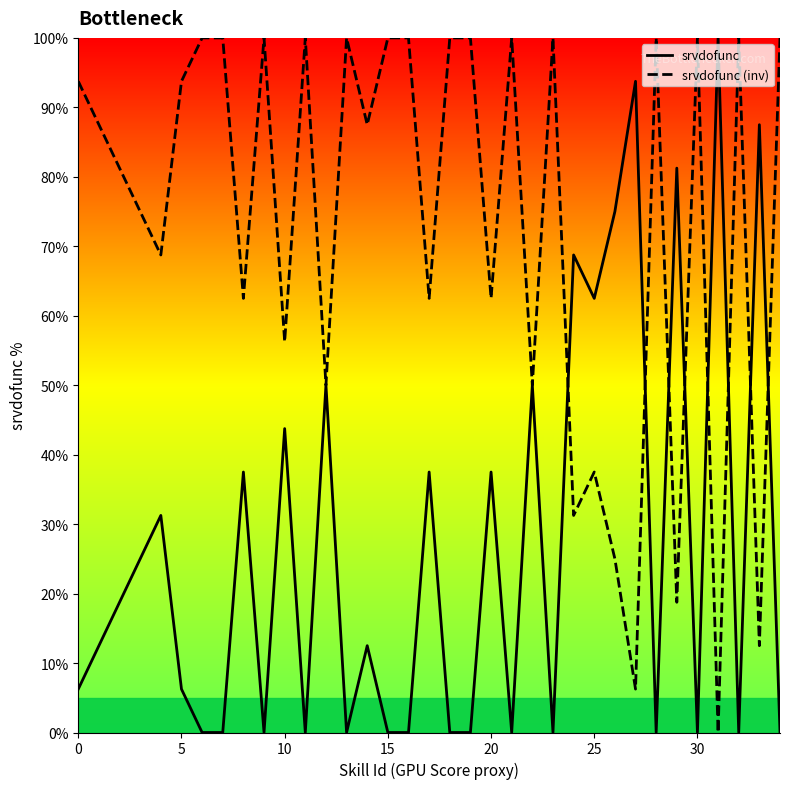

In srvdofunc (inv), how many points are lower than both neighbors (excluding endpoints)?

13